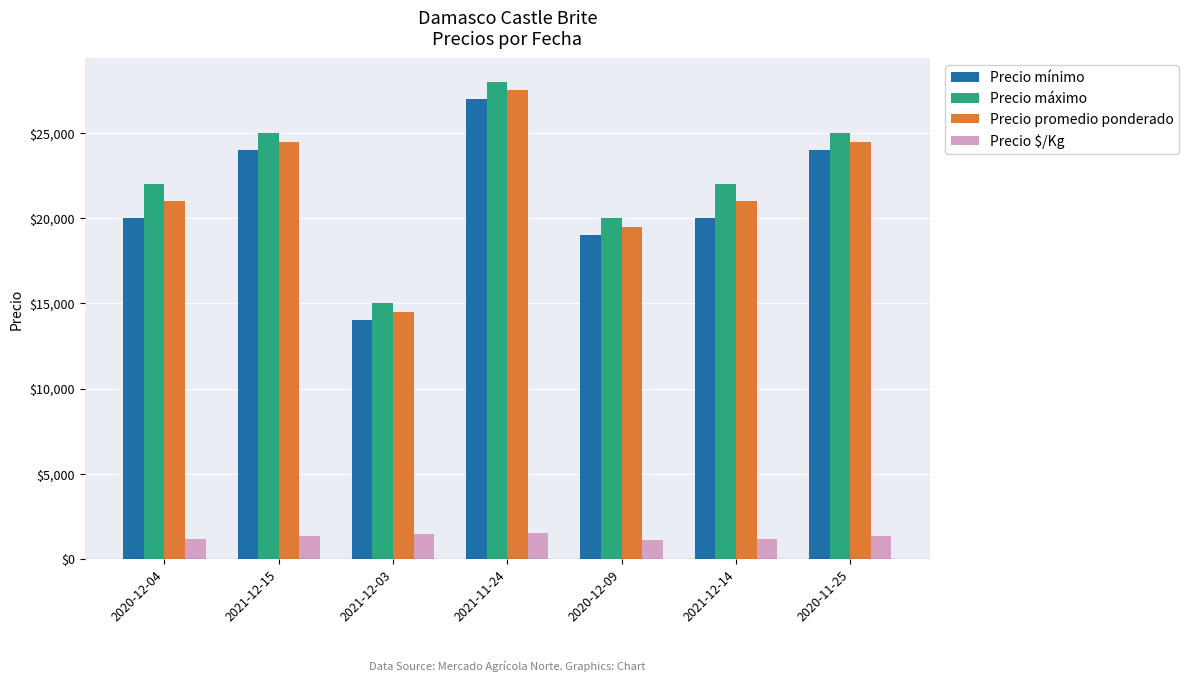

Which category has the highest value across all series?

2021-11-24